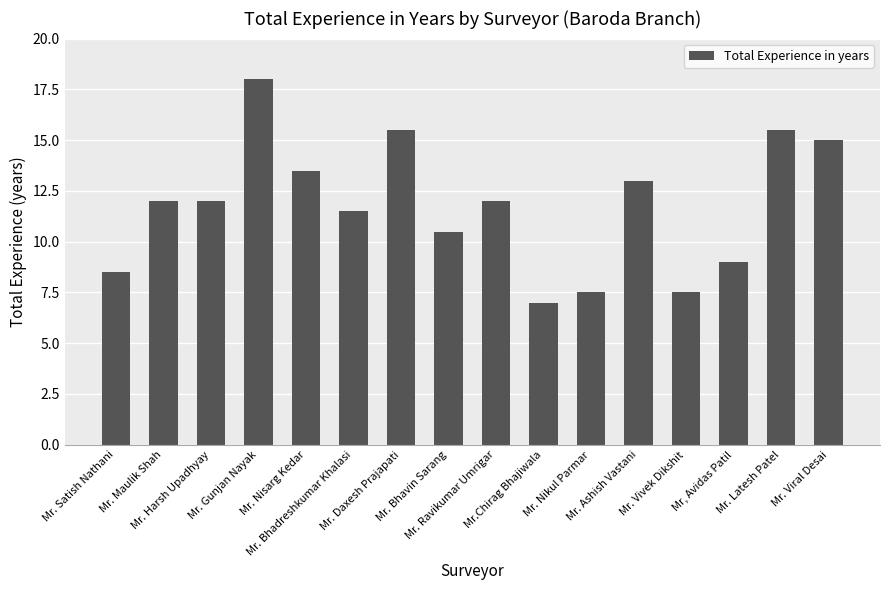

How many series are shown in this chart?

1